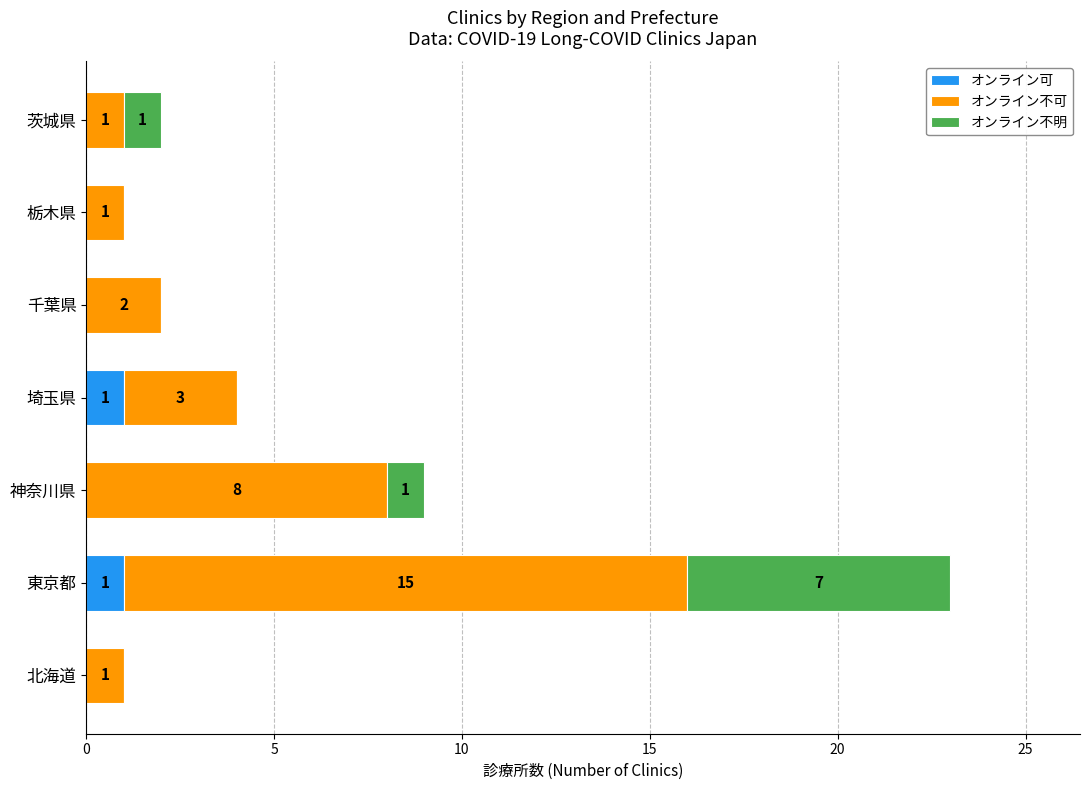

The オンライン可 series shows 0 at 北海道. True or false?

True